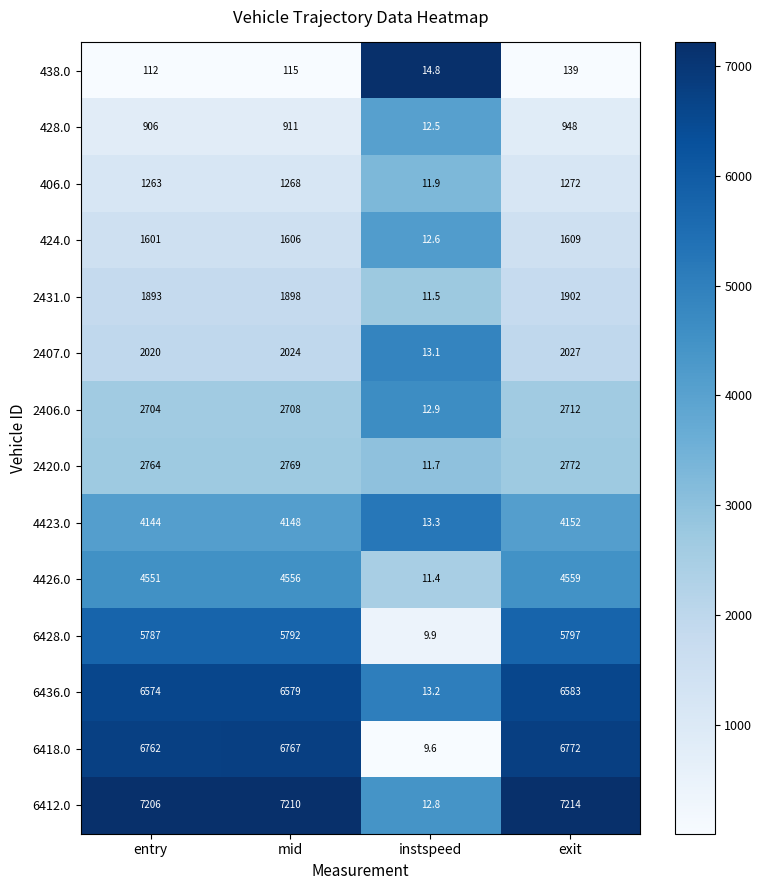

What is the minimum value shown in the chart?

9.6